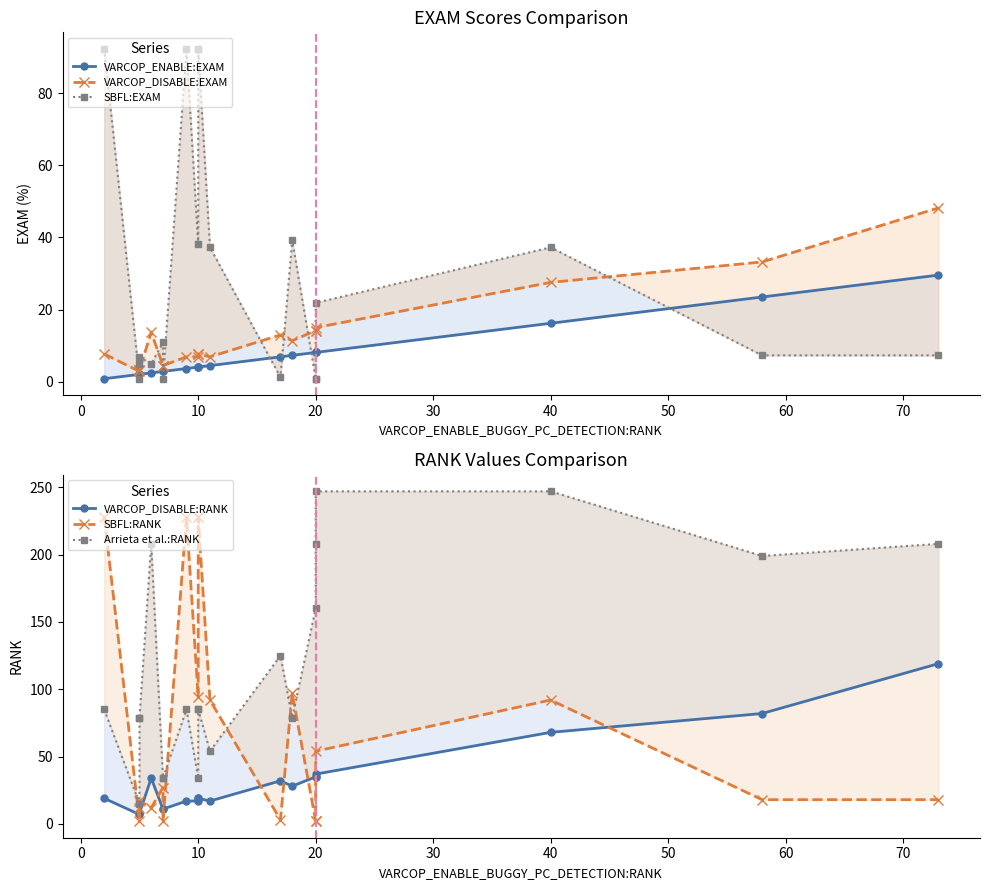

Reading left to right, extract all data points from this chart.

VARCOP_ENABLE:EXAM: 0.8	2.0	2.0	2.0	2.4	2.8	2.8	3.6	4.0	4.0	4.0	4.5	6.9	7.3	8.1	8.1	8.1	16.2	23.5	29.6
VARCOP_DISABLE:EXAM: 7.7	2.8	3.2	3.2	13.8	4.5	4.5	6.9	6.9	7.7	7.7	6.9	13.0	11.3	14.2	14.2	15.0	27.5	33.2	48.2
SBFL:EXAM: 92.3	0.8	4.9	6.9	4.9	10.9	0.8	92.3	38.1	92.3	92.3	37.2	1.2	39.3	0.8	0.8	21.9	37.2	7.3	7.3
VARCOP_DISABLE:RANK: 19.0	7.0	8.0	8.0	34.0	11.0	11.0	17.0	17.0	19.0	19.0	17.0	32.0	28.0	35.0	35.0	37.0	68.0	82.0	119.0
SBFL:RANK: 228.0	2.0	12.0	17.0	12.0	27.0	2.0	228.0	94.0	228.0	228.0	92.0	3.0	97.0	2.0	2.0	54.0	92.0	18.0	18.0
Arrieta et al.:RANK: 85.0	15.0	79.0	79.0	208.0	34.0	34.0	85.0	34.0	85.0	85.0	54.0	125.0	79.0	160.0	208.0	247.0	247.0	199.0	208.0